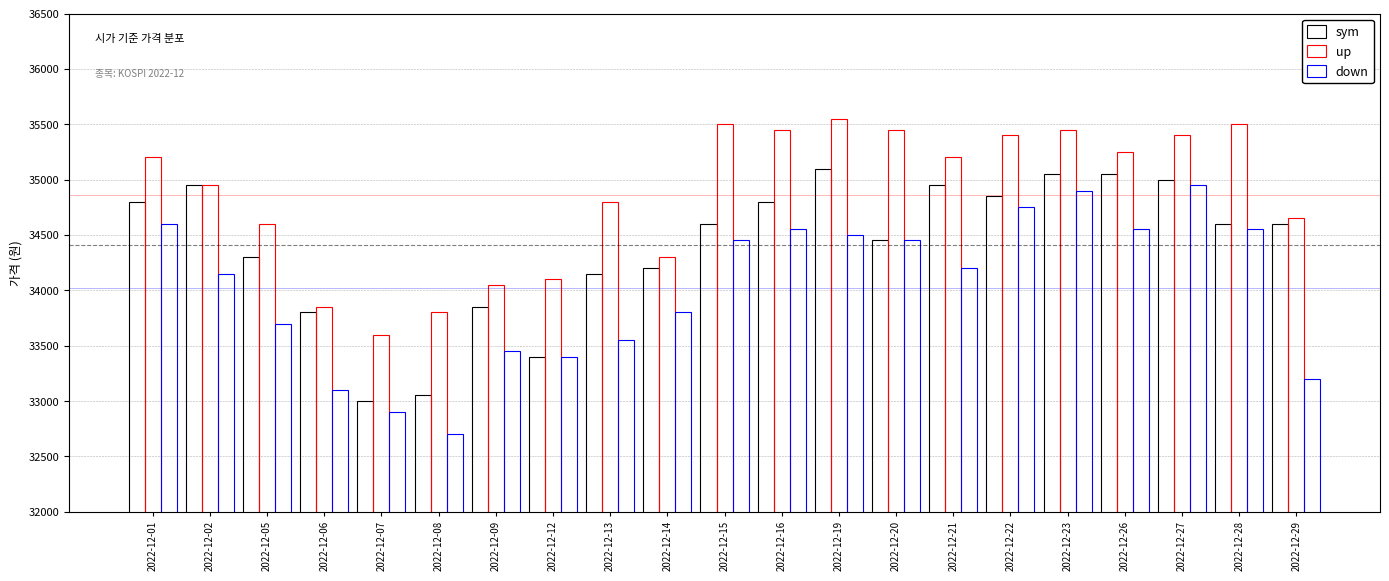

What is the difference between the sym values at 2022-12-05 and 2022-12-23?

750